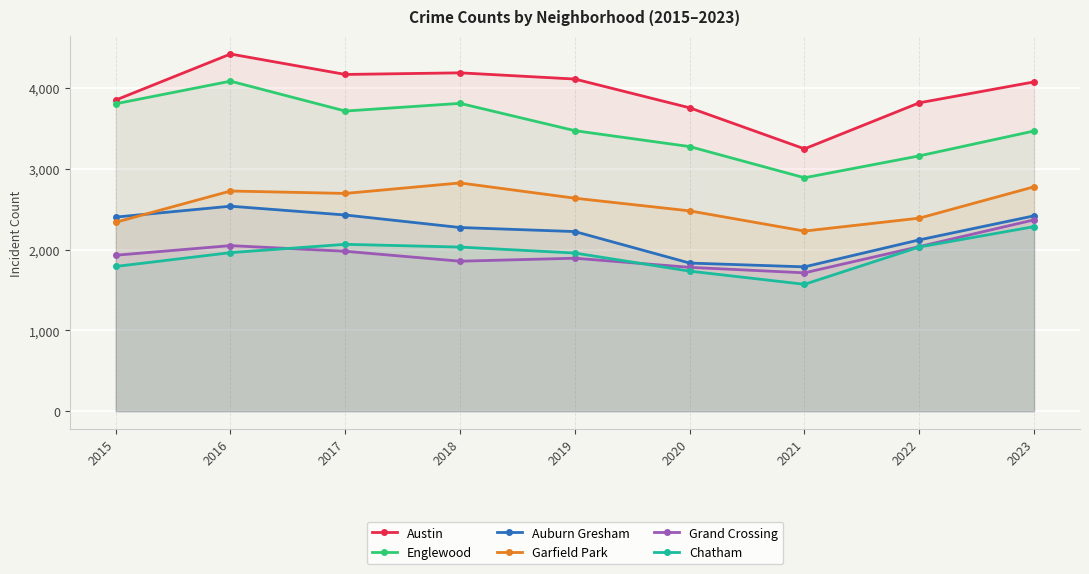

What is the spread (max minus min) of values at 2022?

1785